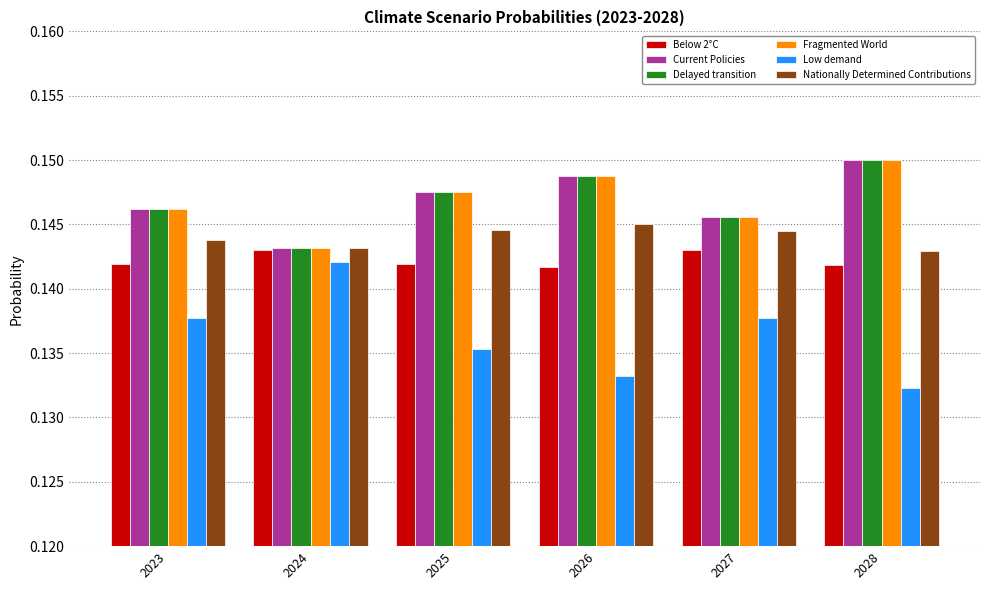

What is the total value across all series at 2025?

0.9